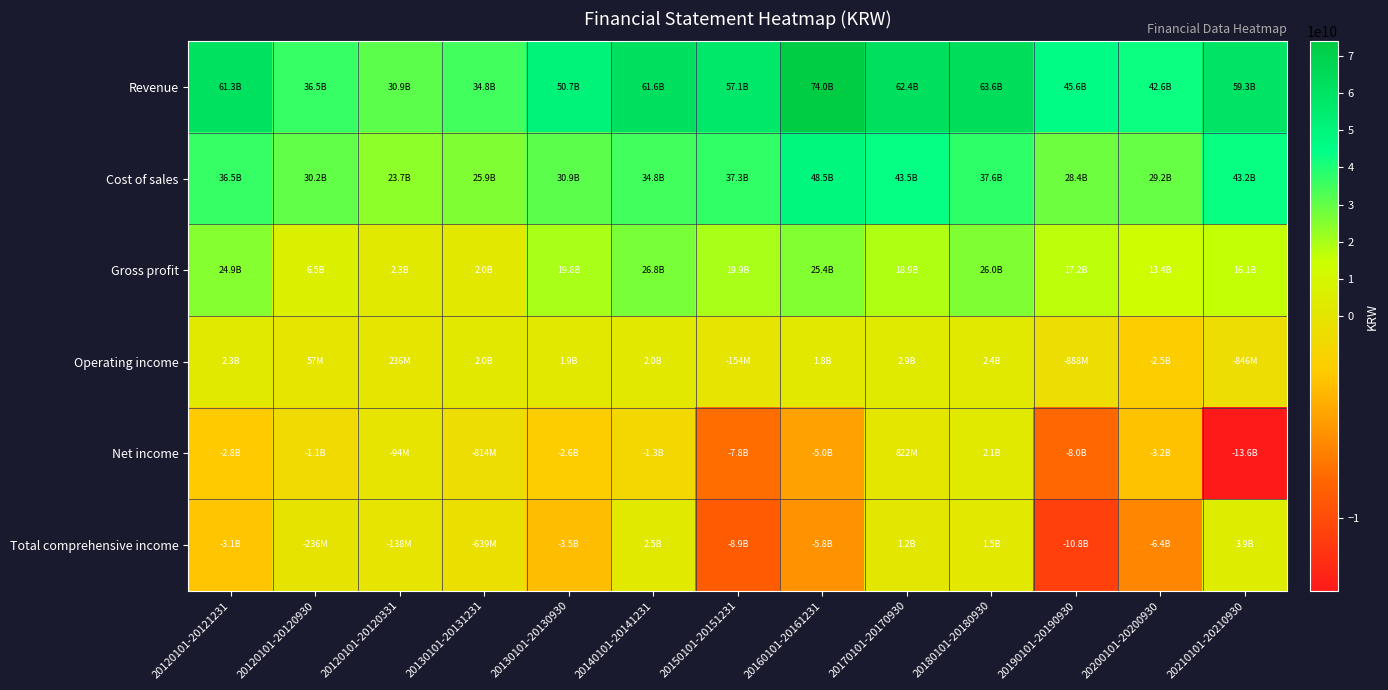

Between 20120101-20120930 and 20130101-20130930, which series saw the biggest shift?

Revenue